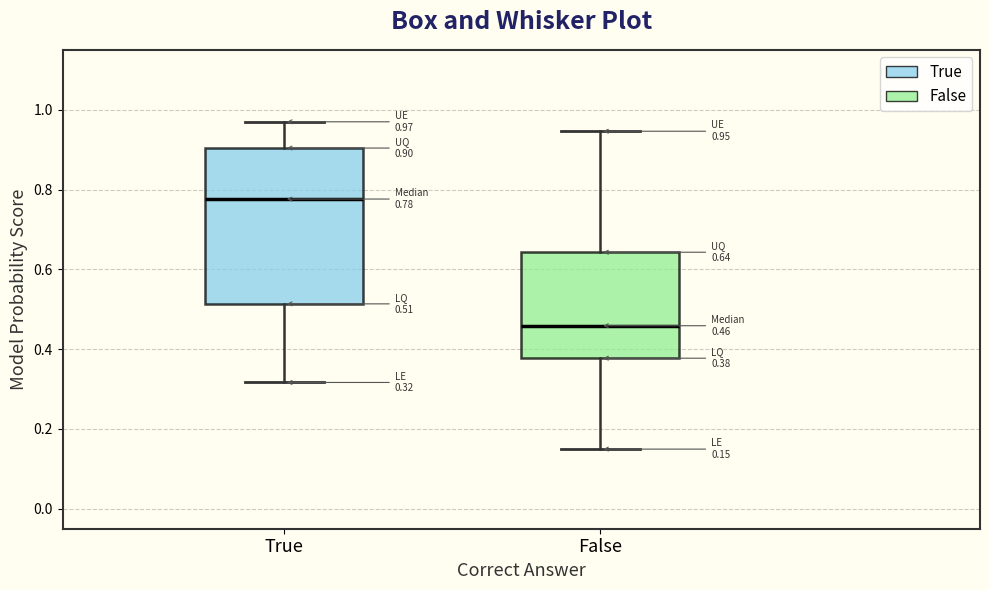

Which box is the tallest, from its lower edge to its upper edge?

True